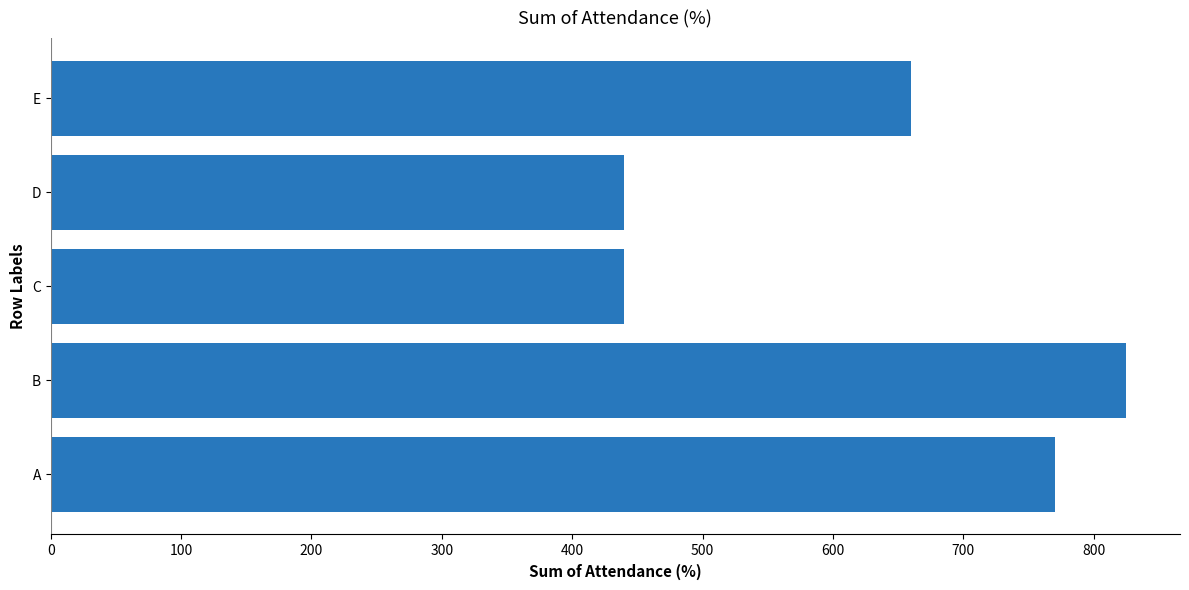

How many data points are less than 660?

2